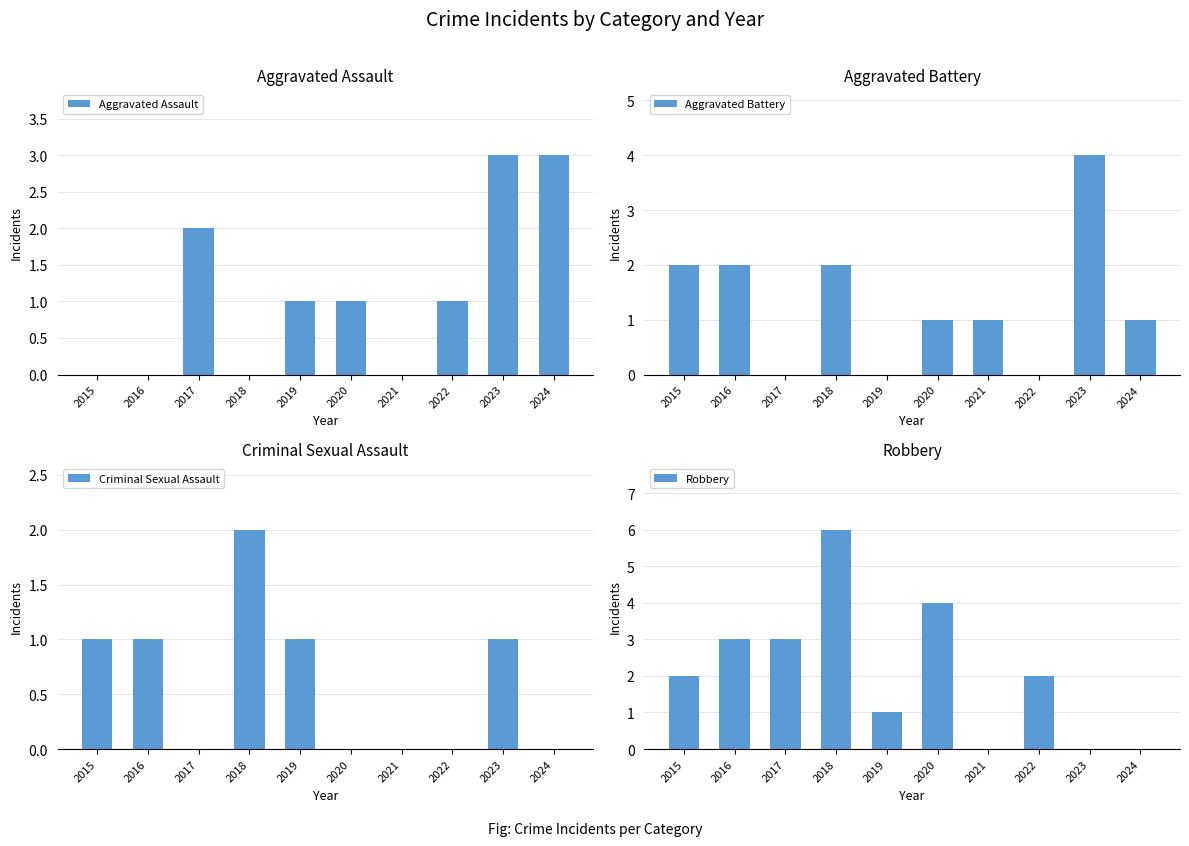

What is the average value of the Aggravated Assault series?

1